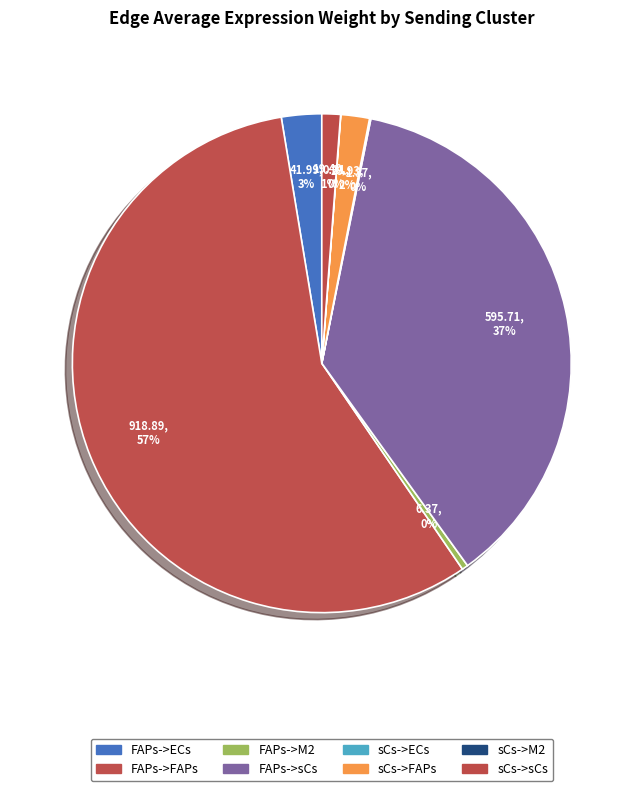

Which has a higher value, FAPs->FAPs or sCs->sCs?

FAPs->FAPs